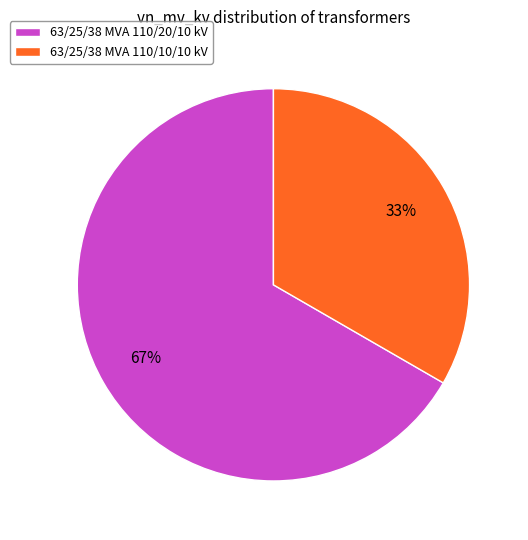

Do 63/25/38 MVA 110/20/10 kV and 63/25/38 MVA 110/10/10 kV together represent more than half of the pie?

Yes